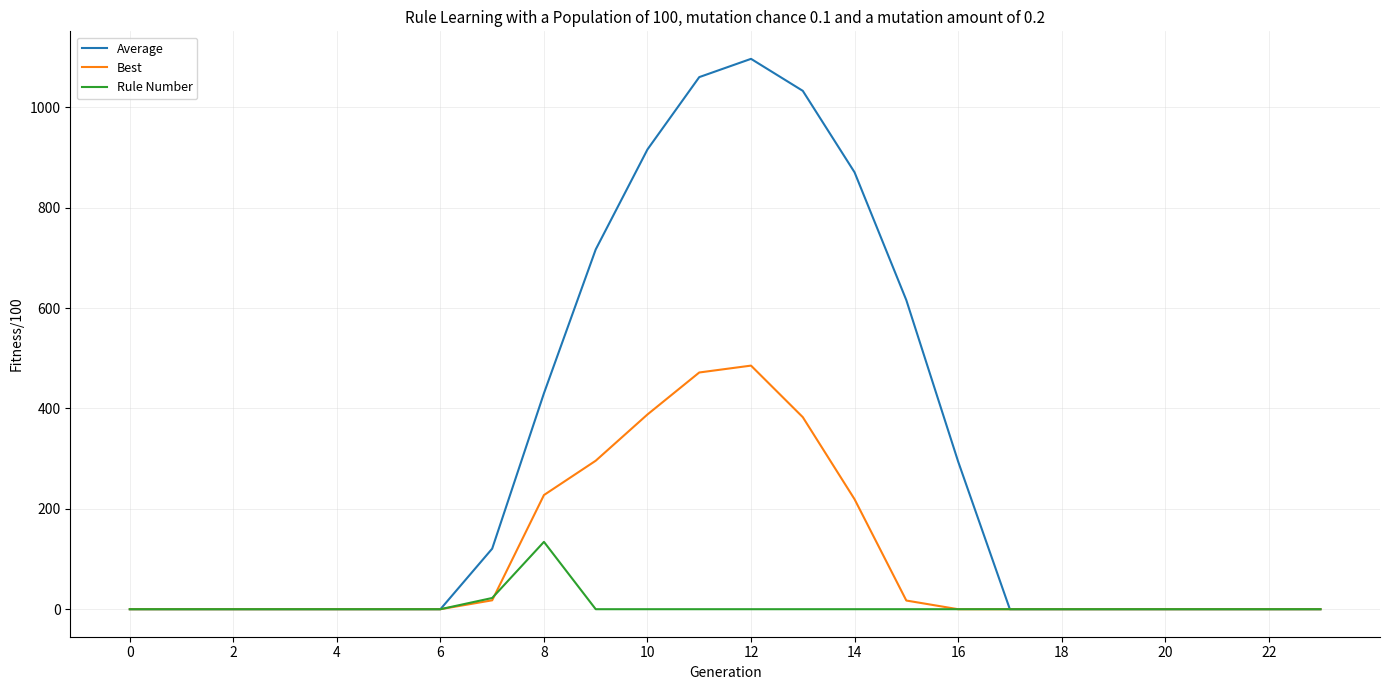

Which series has the largest total across all categories?

Average